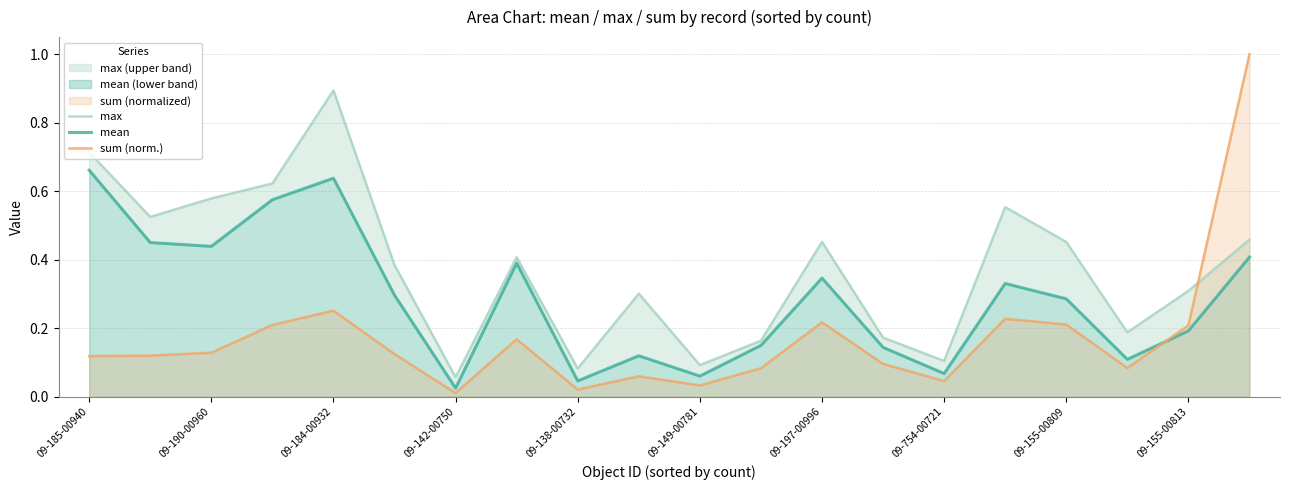

Read the sum (norm.) value at 13.

0.1